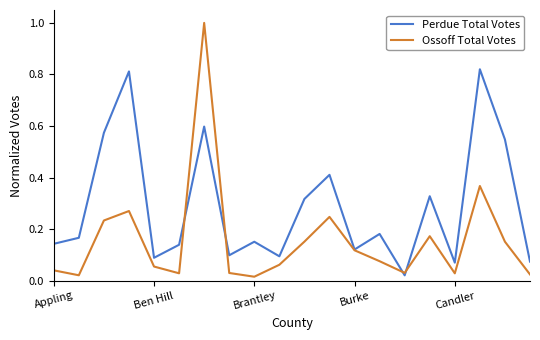

In Ossoff Total Votes, how many points are higher than both neighbors (excluding endpoints)?

5